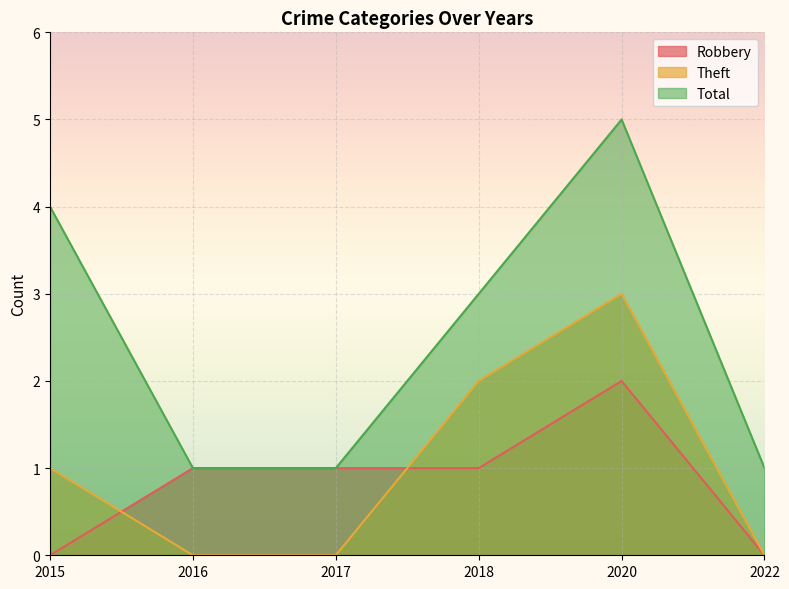

True or false: Theft and Robbery cross at least once.

True